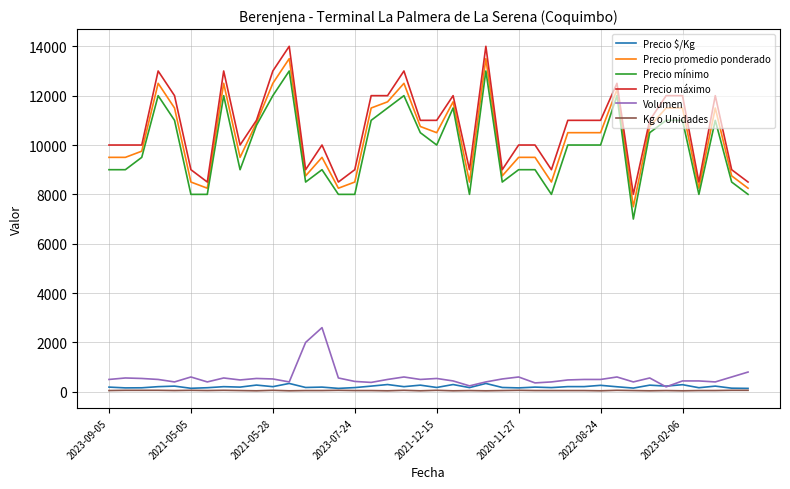

What is the greatest value displayed?

14000